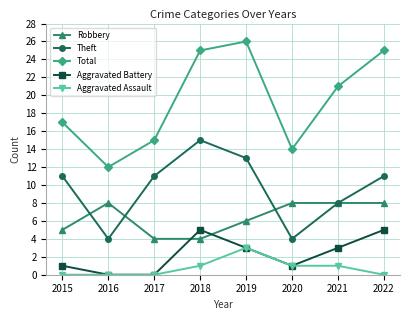

True or false: Total and Aggravated Battery cross at least once.

False